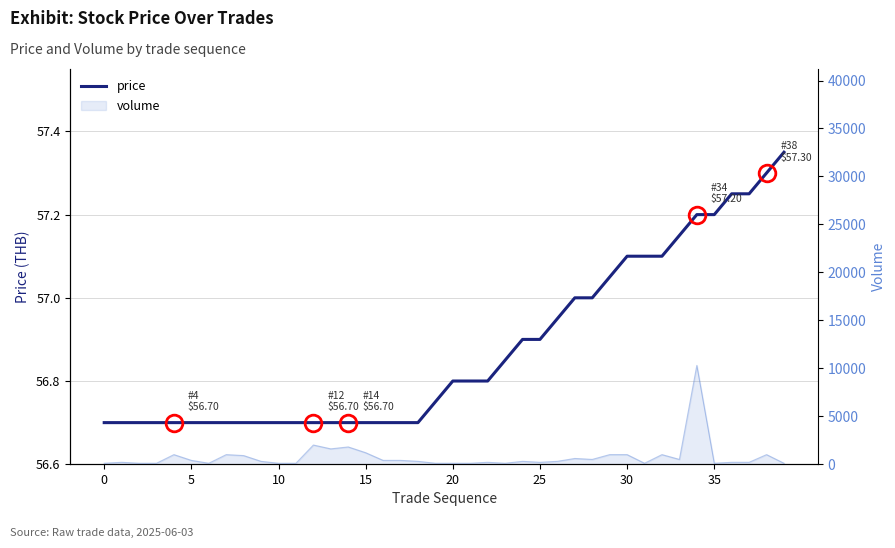

What is the difference between the values at 30 and 8?

0.4